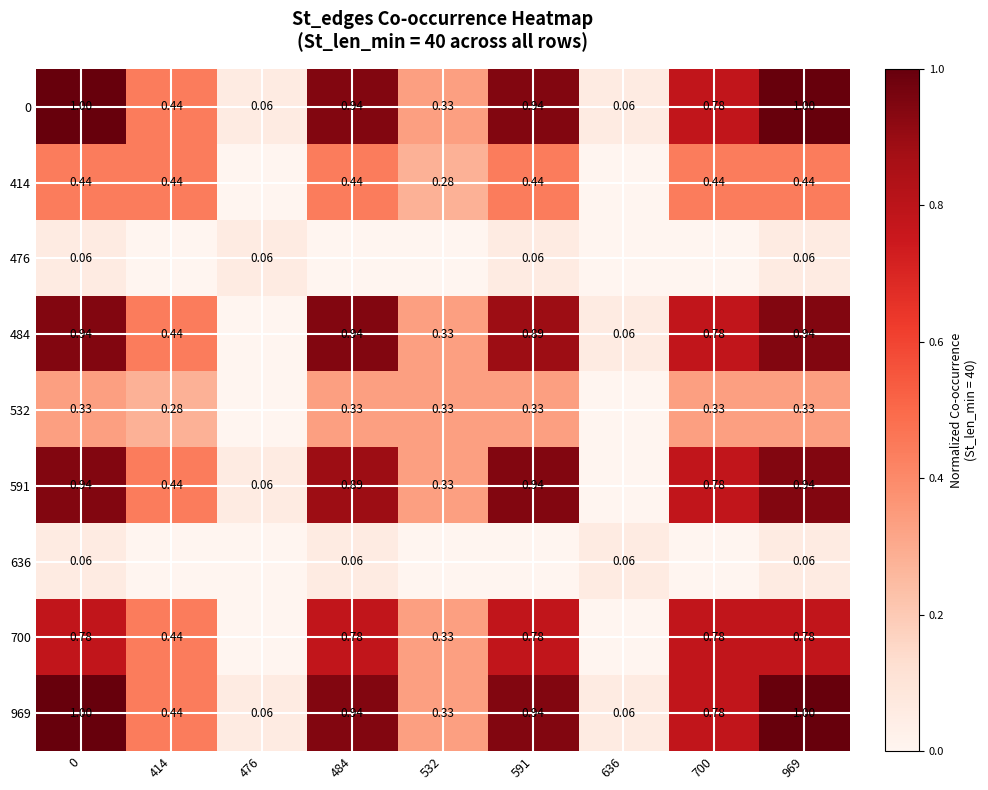

Is the value of 700 at 700 greater than the value of 414 at 969?

Yes